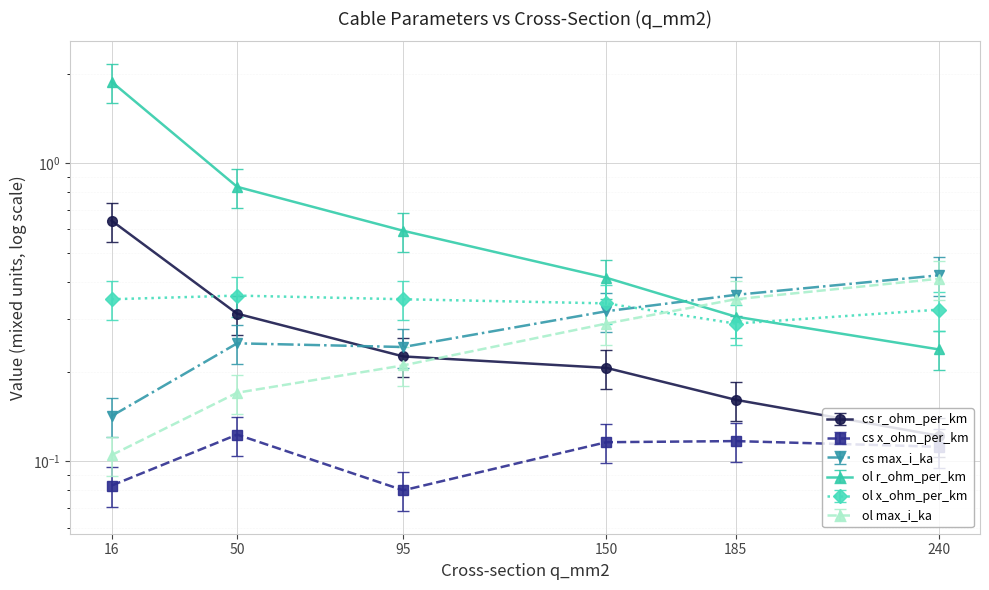

What is the difference between the highest and lowest values at 240?

0.3